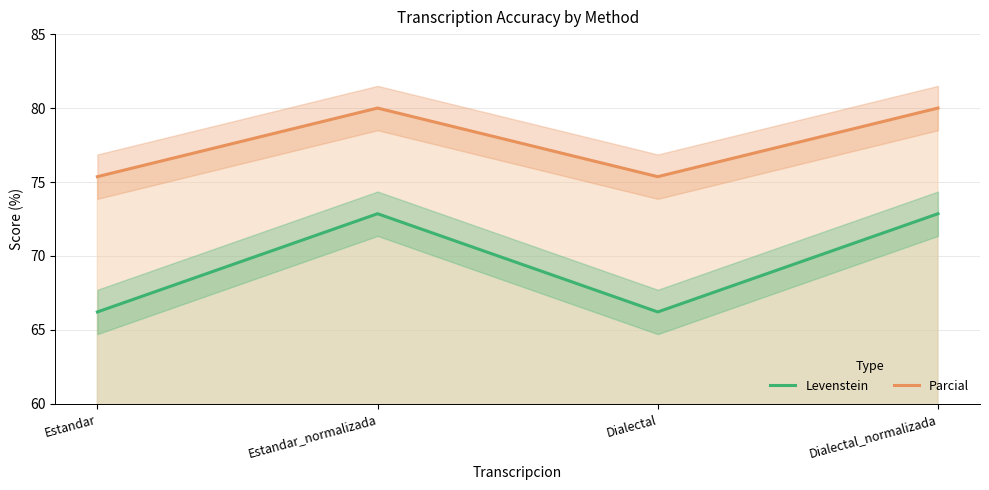

Is it true that Parcial equals 75.4 at Estandar?

True